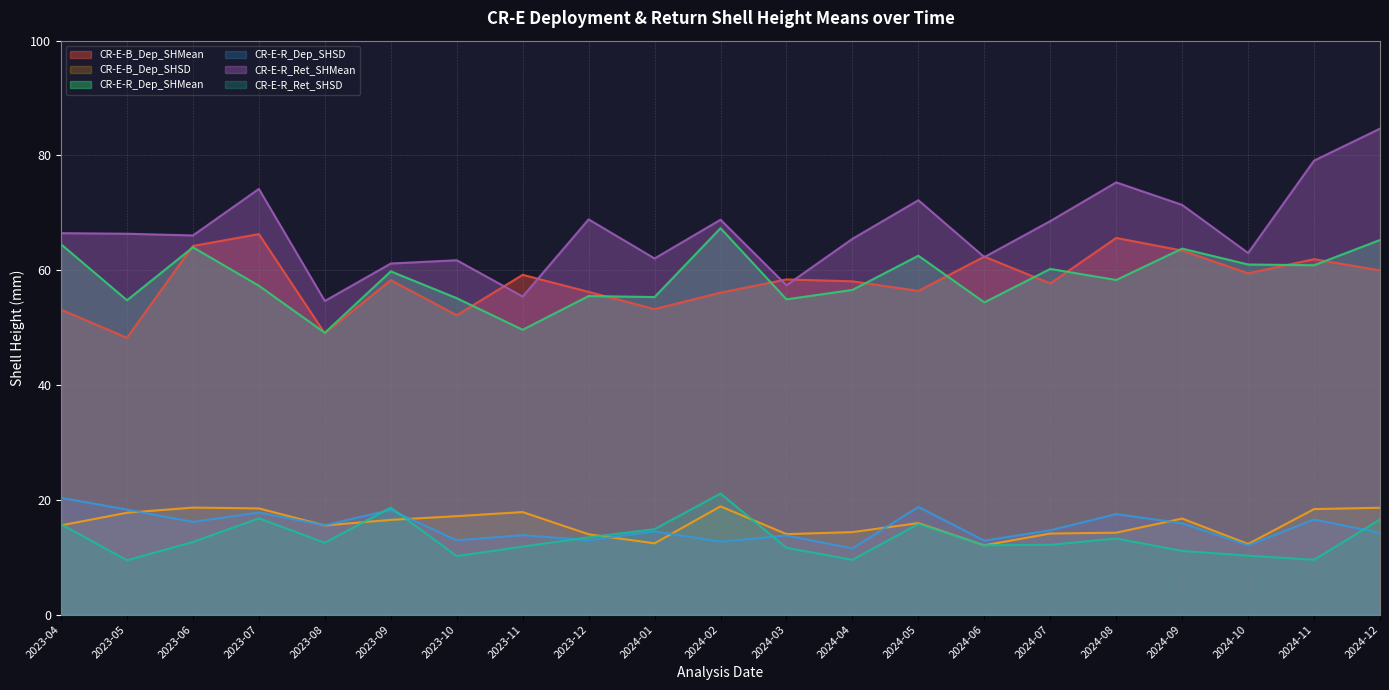

In CR-E-R_Dep_SHSD, how many points are lower than both neighbors (excluding endpoints)?

8